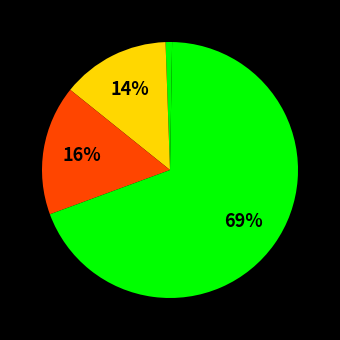

Rank the categories by value from highest to lowest.

Training Time, SMAPE, MAPE, MSE, Inference Time